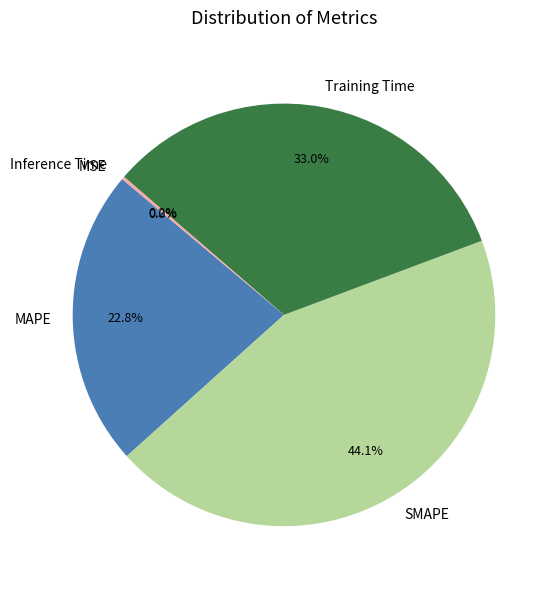

To the nearest percent, what is the difference between the MAPE and SMAPE slice percentages?

21%